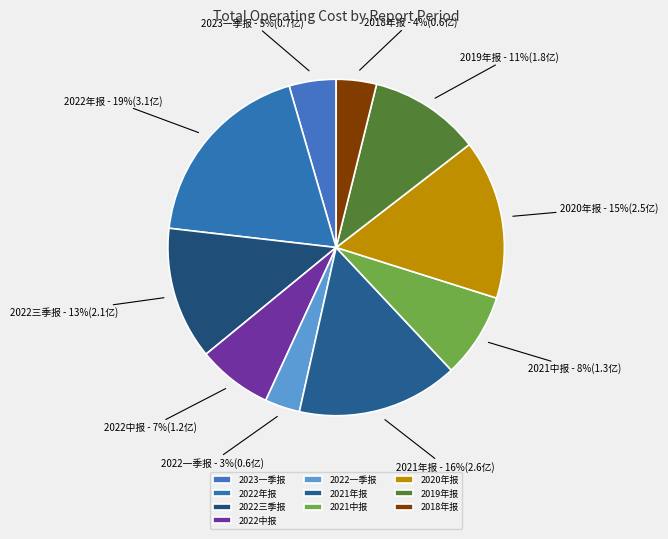

Which slice is the smallest?

2022一季报